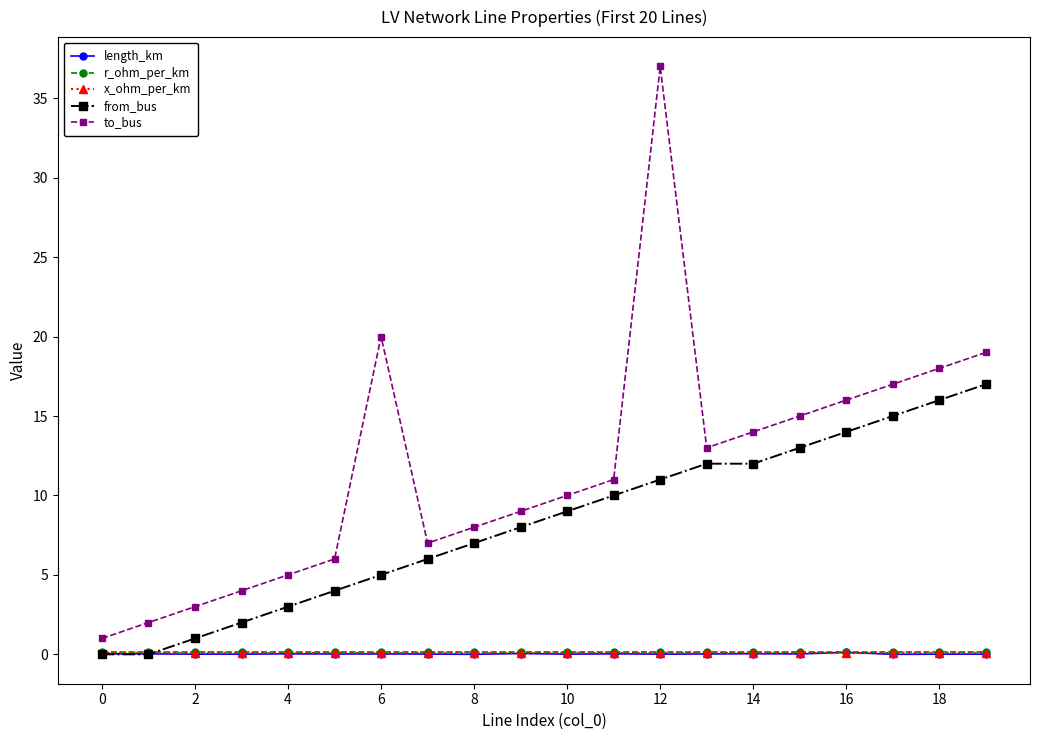

Which series has the largest total across all categories?

to_bus